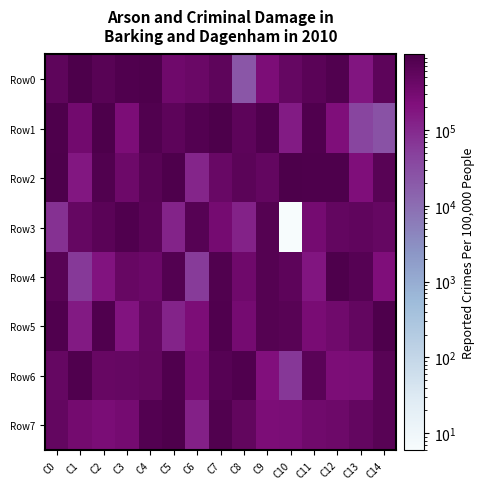

Reading left to right, extract all data points from this chart.

Row0: C0=577873	C1=975286	C2=711807	C3=899832	C4=917975	C5=363713	C6=412850	C7=577843	C8=22926	C9=245571	C10=474684	C11=662292	C12=858957	C13=180966	C14=606520
Row1: C0=910775	C1=332422	C2=993922	C3=253118	C4=838424	C5=620719	C6=800741	C7=990641	C8=600199	C9=905640	C10=151213	C11=893261	C12=228564	C13=41319	C14=26288
Row2: C0=996748	C1=172955	C2=839083	C3=375744	C4=708216	C5=930007	C6=111058	C7=432590	C8=639539	C9=493863	C10=967506	C11=929386	C12=928083	C13=224884	C14=688426
Row3: C0=75622	C1=473921	C2=669527	C3=900944	C4=665947	C5=116906	C6=739498	C7=302503	C8=123188	C9=764509	C10=6	C11=296935	C12=500603	C13=553478	C14=479013
Row4: C0=690703	C1=59822	C2=191886	C3=465311	C4=400457	C5=789328	C6=57397	C7=834516	C8=367771	C9=763672	C10=618232	C11=180675	C12=946013	C13=721099	C14=223713
Row5: C0=895465	C1=157392	C2=874138	C3=189854	C4=493692	C5=115133	C6=243836	C7=884486	C8=302906	C9=785594	C10=700678	C11=280446	C12=350032	C13=497458	C14=919014
Row6: C0=491447	C1=906558	C2=448661	C3=480782	C4=530839	C5=900783	C6=297387	C7=734429	C8=884793	C9=219680	C10=65043	C11=674922	C12=249571	C13=266987	C14=712483
Row7: C0=516111	C1=308831	C2=265525	C3=295144	C4=808156	C5=919812	C6=130997	C7=834771	C8=535173	C9=249559	C10=263104	C11=340605	C12=380491	C13=510997	C14=715199